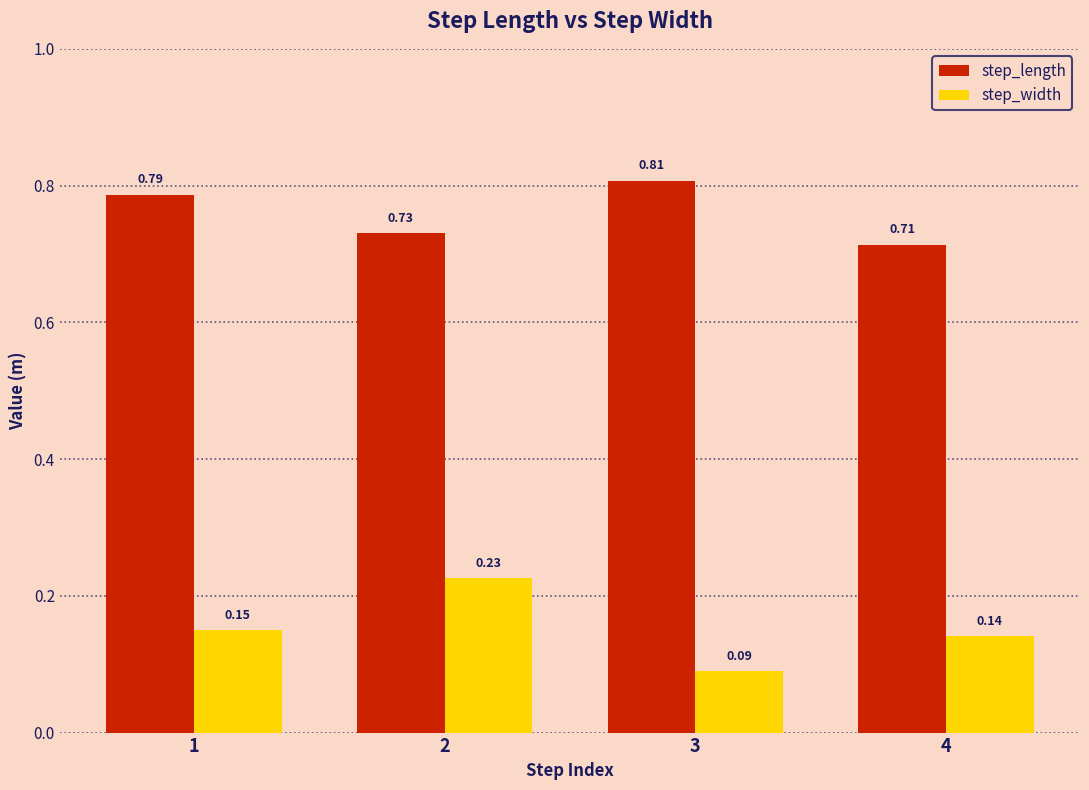

Rank the series at 1 from lowest to highest value.

step_width, step_length